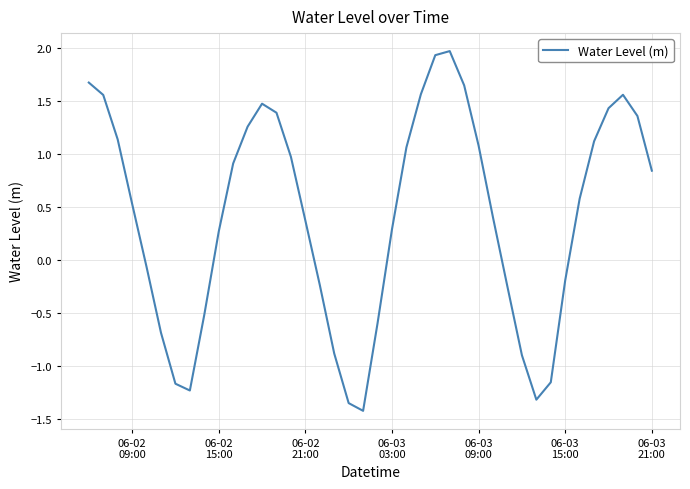

What is the difference between the maximum and minimum values?

3.4